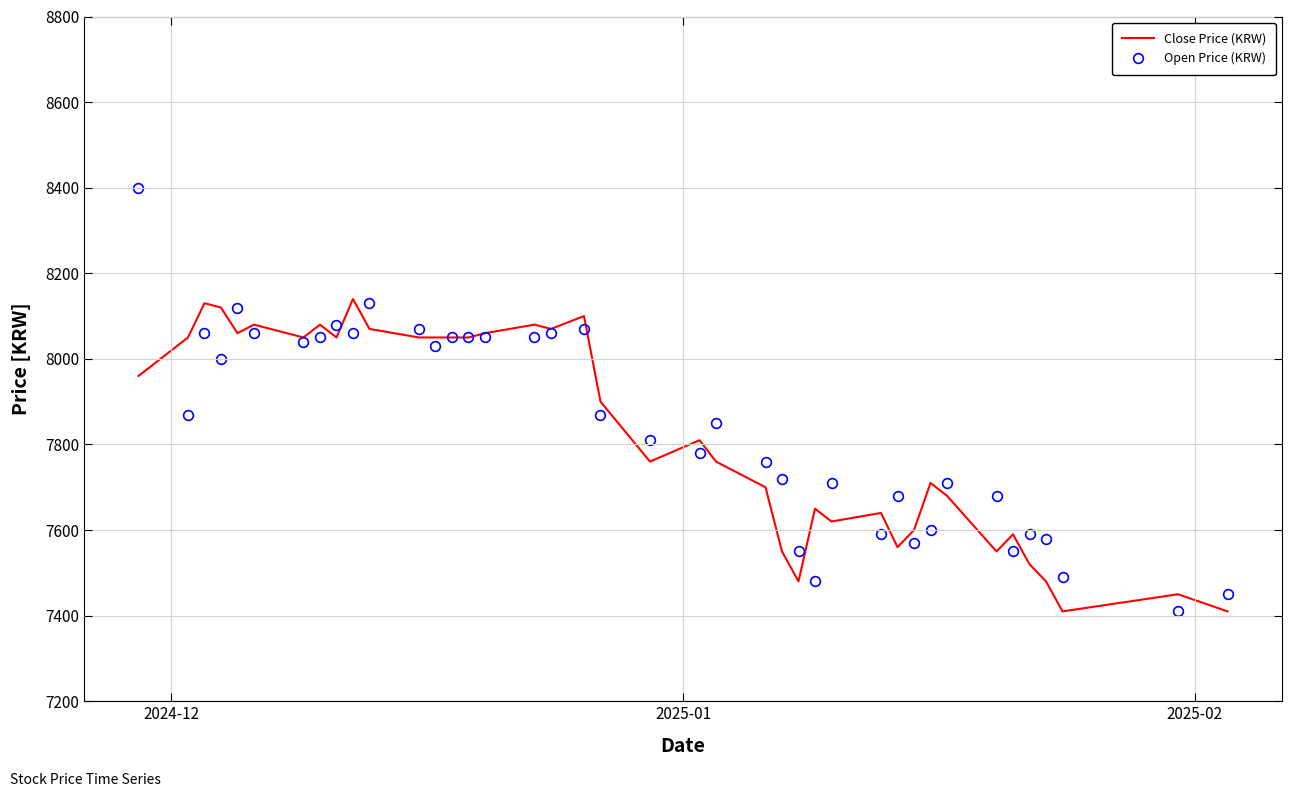

What is the difference between the second highest and minimum values in the Open Price (KRW) series?

720